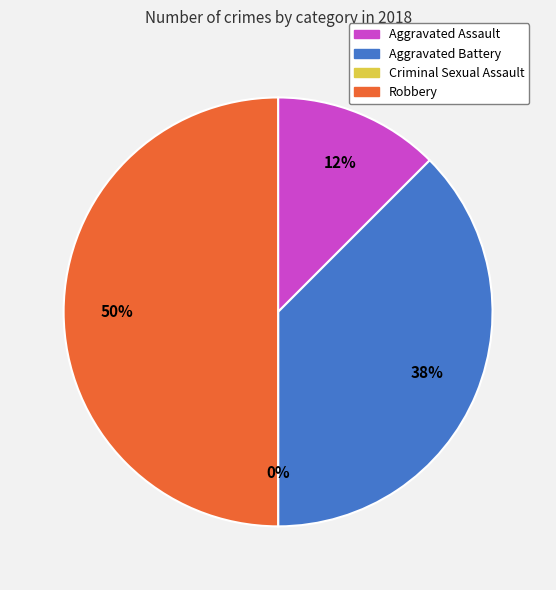

Between Criminal Sexual Assault and Robbery, which is larger?

Robbery